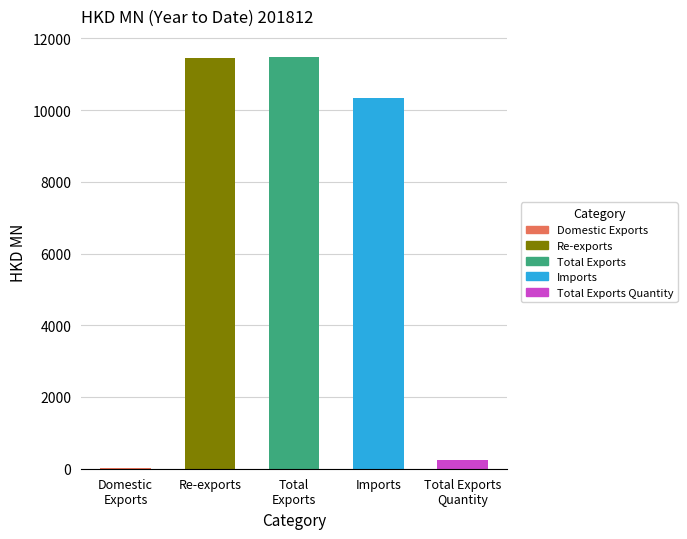

What is the sum of all values?

33570.6